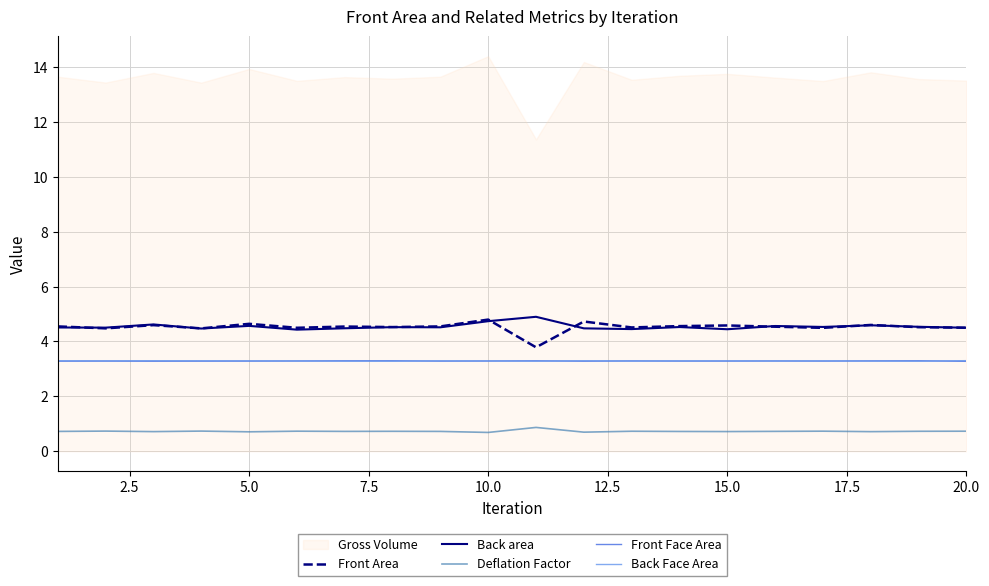

What is the highest value of the Deflation Factor series?

0.9